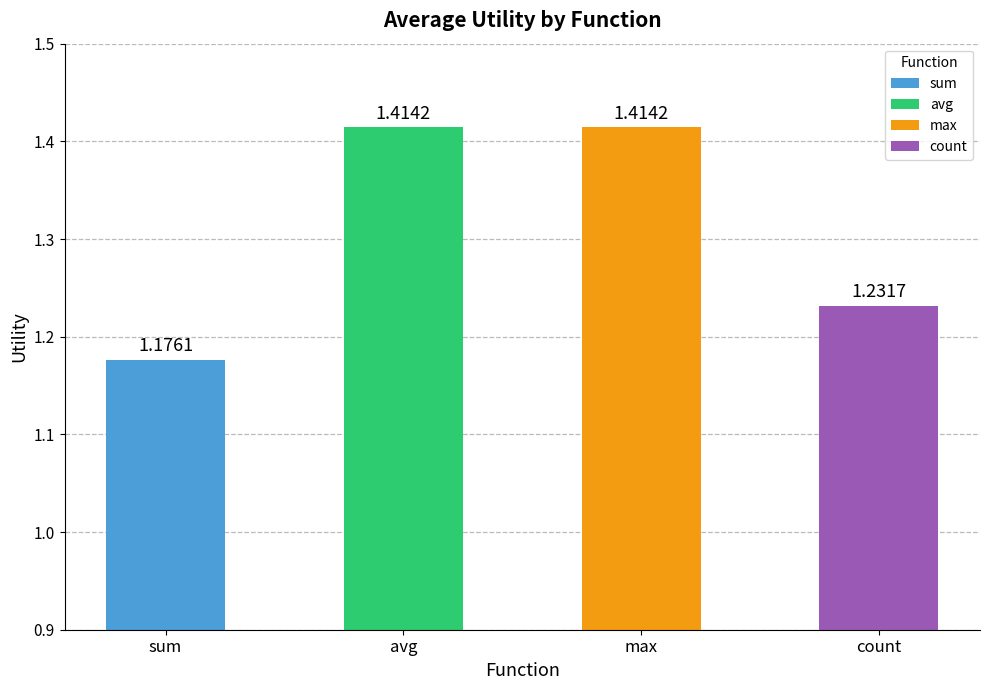

What is the average value?

1.3